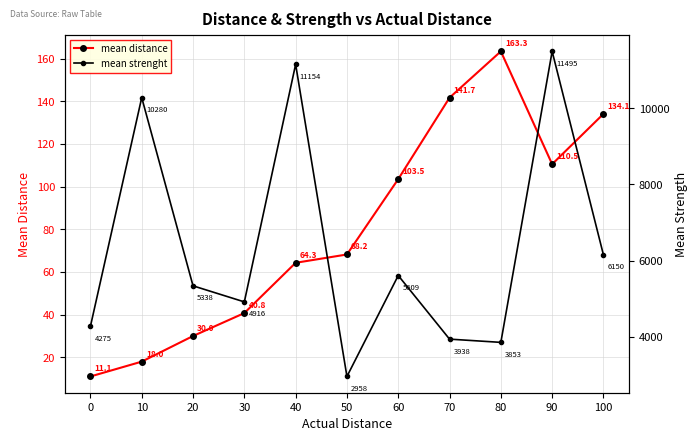

Where is the first local minimum for mean distance?

90